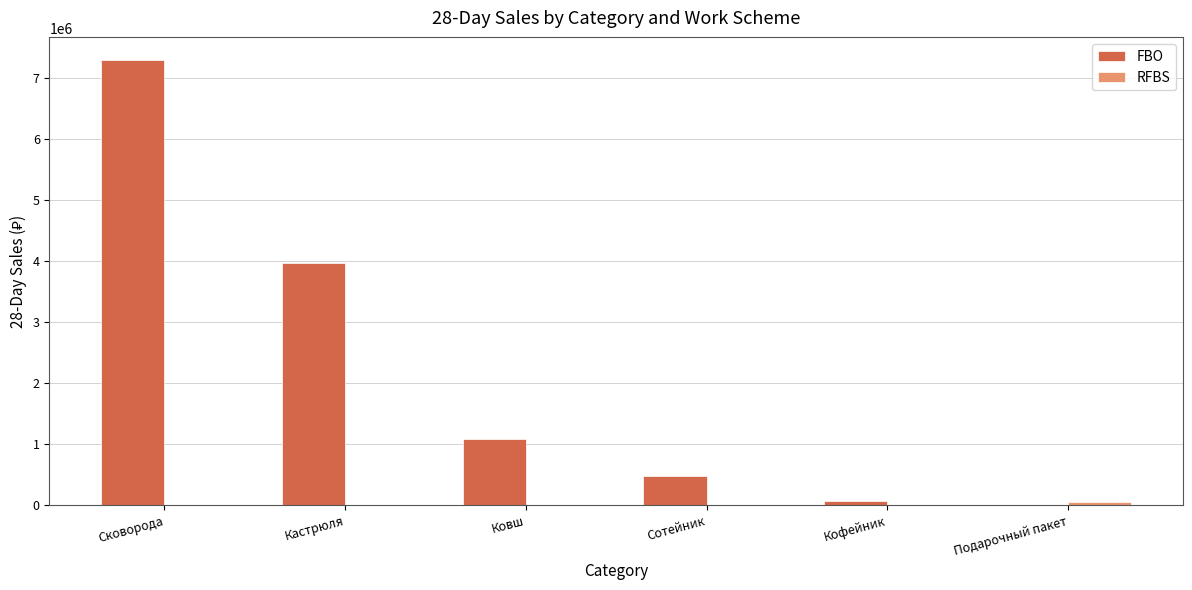

Which series has the largest total across all categories?

FBO